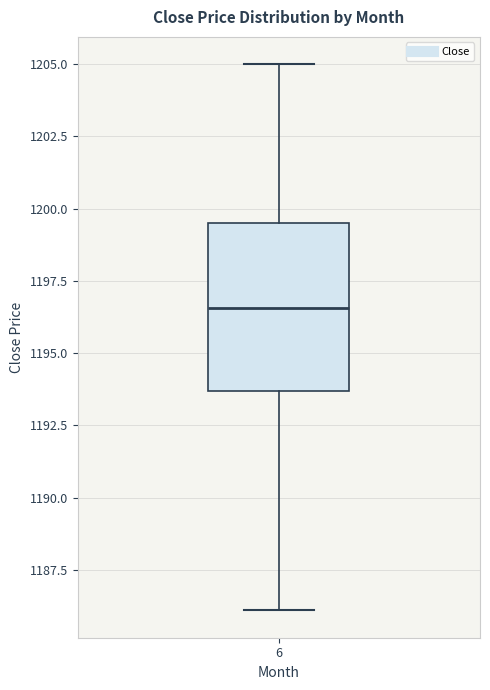

Where does the upper whisker of the box at x = 6 end on the y-axis? The values are not printed on the chart, so give them approximately, as read against the axis.

1205.0